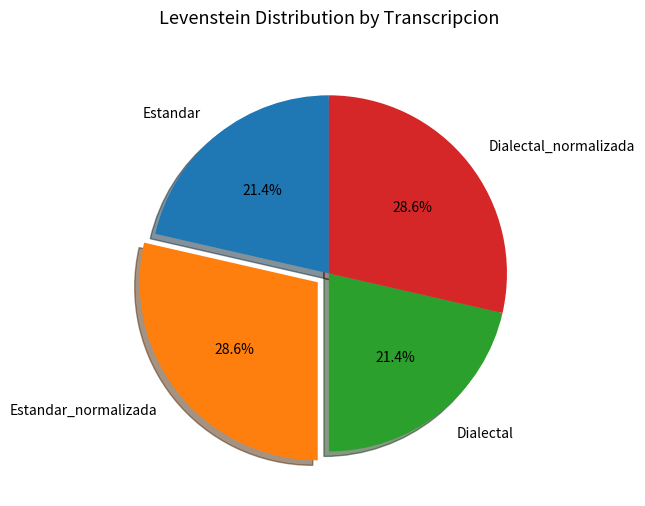

Count the number of slices in the pie.

4